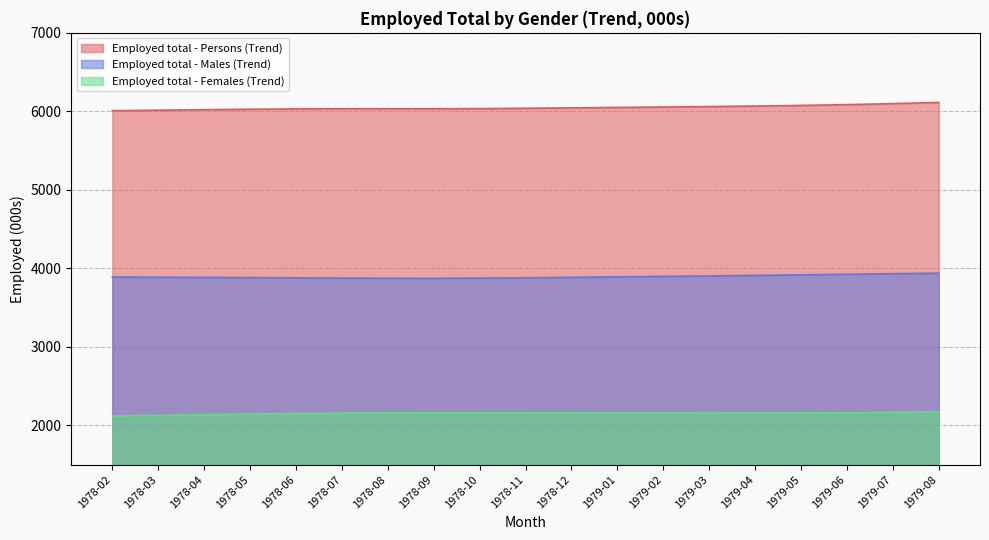

The value of Employed total - Females (Trend) at 1978-10 is 2159.4. True or false?

True